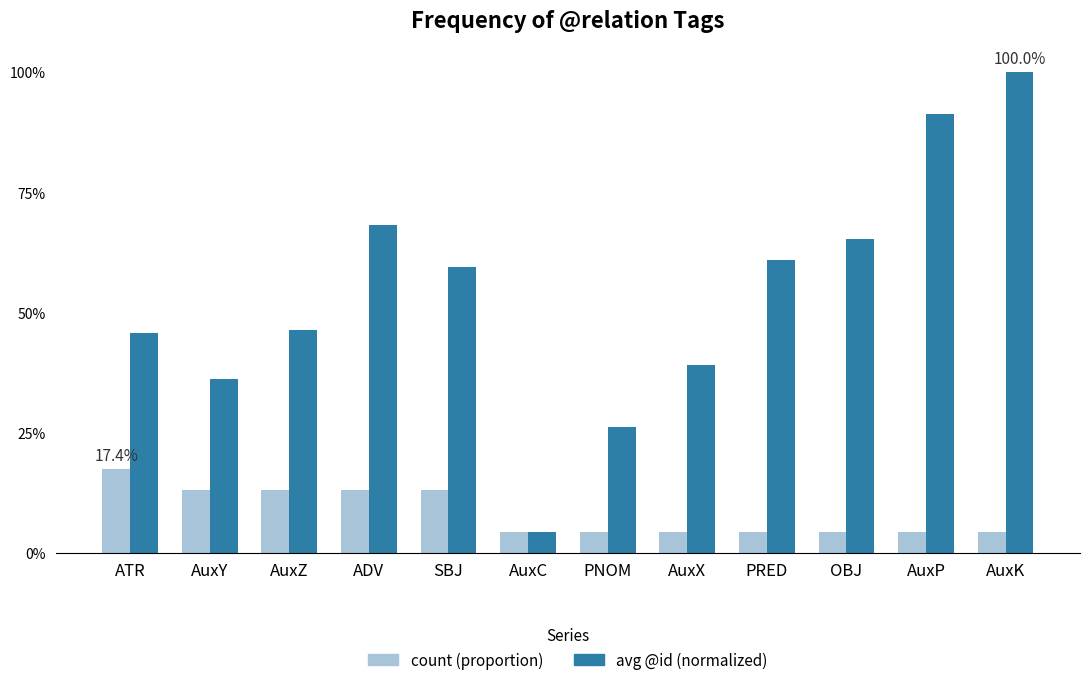

Reading left to right, transcribe all the data shown in this chart.

count (proportion): ATR=0.2	AuxY=0.1	AuxZ=0.1	ADV=0.1	SBJ=0.1	AuxC=0.0	PNOM=0.0	AuxX=0.0	PRED=0.0	OBJ=0.0	AuxP=0.0	AuxK=0.0
avg @id (normalized): ATR=0.5	AuxY=0.4	AuxZ=0.5	ADV=0.7	SBJ=0.6	AuxC=0.0	PNOM=0.3	AuxX=0.4	PRED=0.6	OBJ=0.7	AuxP=0.9	AuxK=1.0